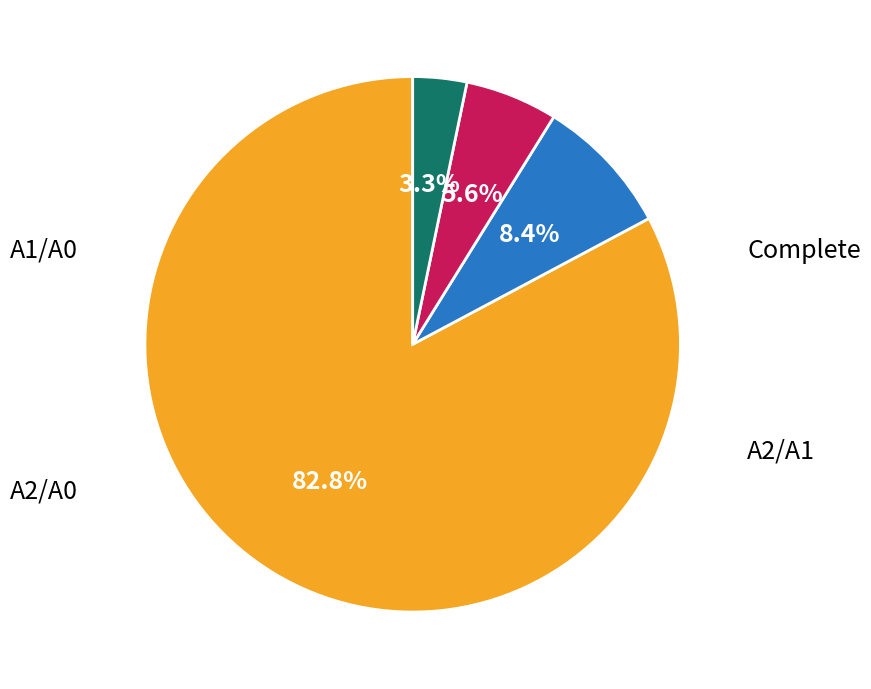

Is there a majority slice in this chart?

Yes